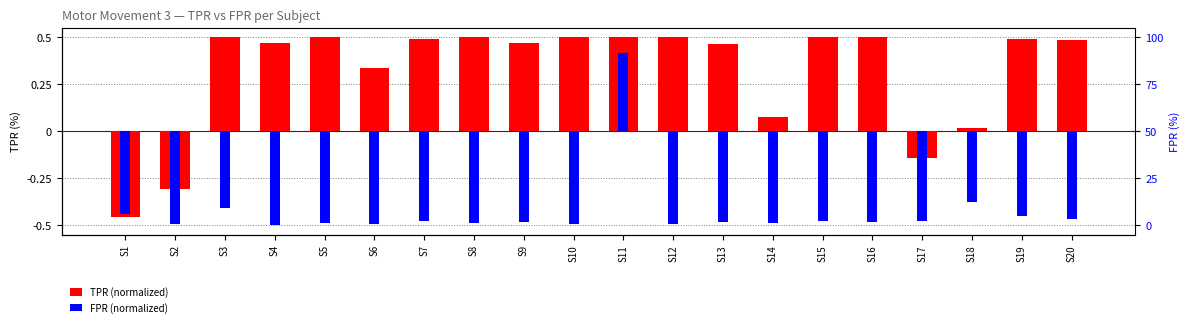

At which label does FPR (normalized) reach its minimum?

S4